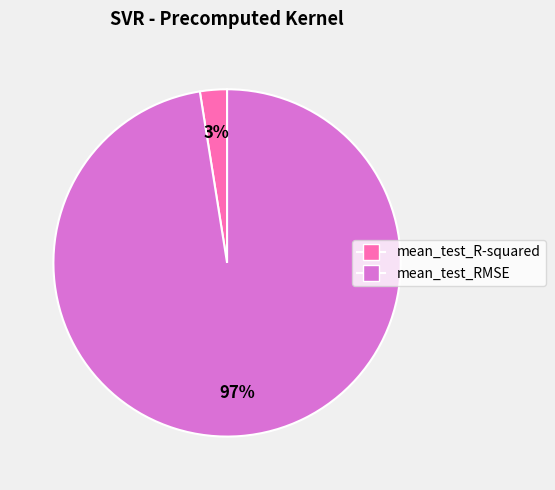

Is the sum of mean_test_RMSE and mean_test_R-squared greater than half?

Yes